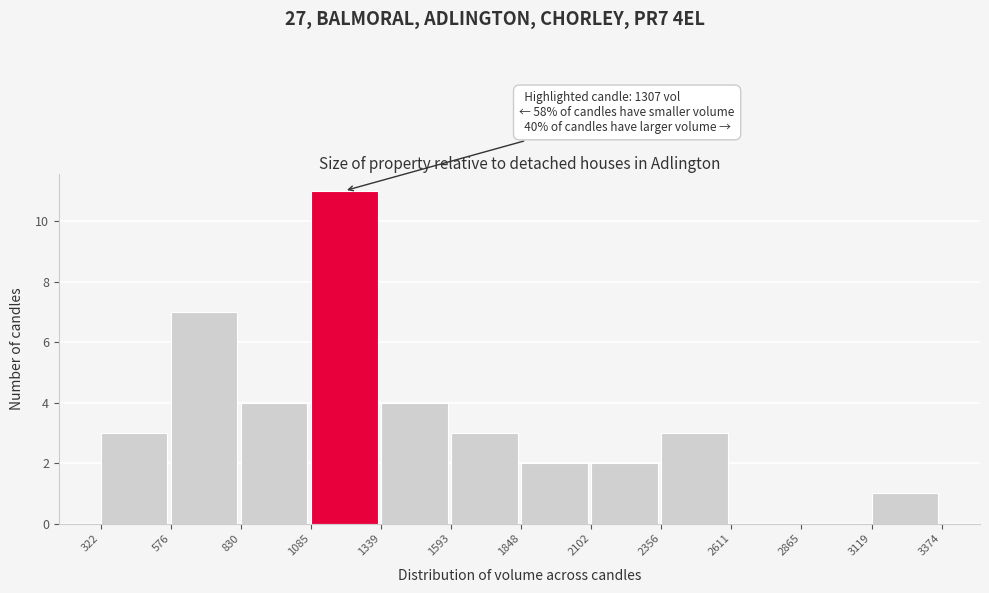

Which range on the x-axis has the tallest bar?

1085 to 1339